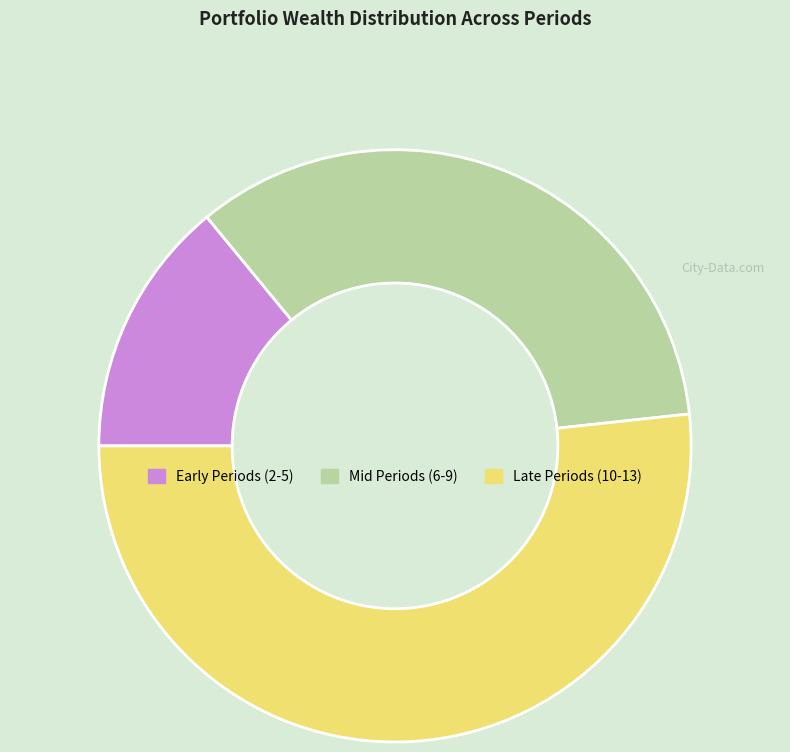

Rank the categories by value from highest to lowest.

Late Periods (10-13), Mid Periods (6-9), Early Periods (2-5)